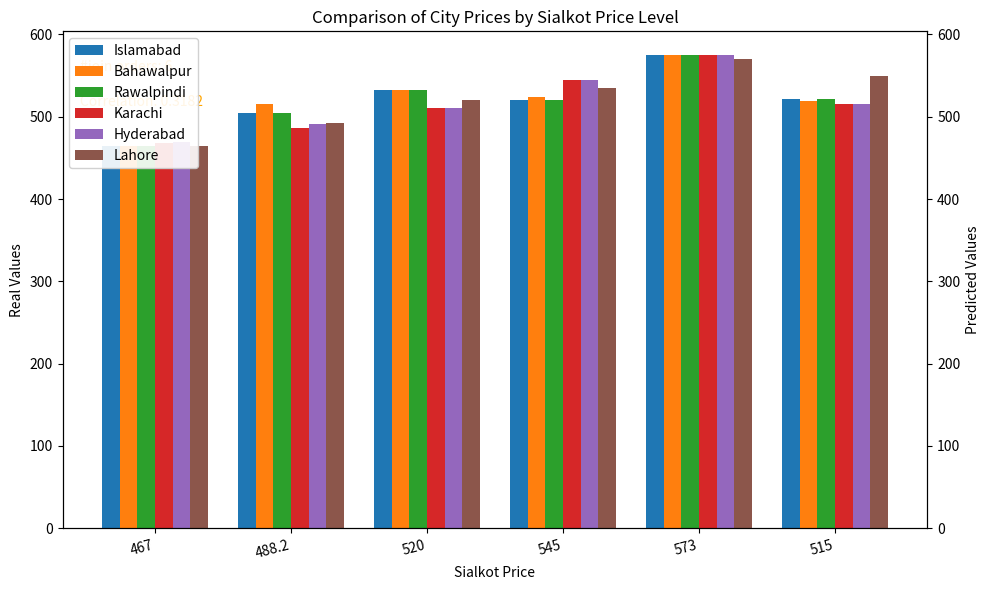

What is the difference between the second highest and second lowest values in the Karachi series?

59.0